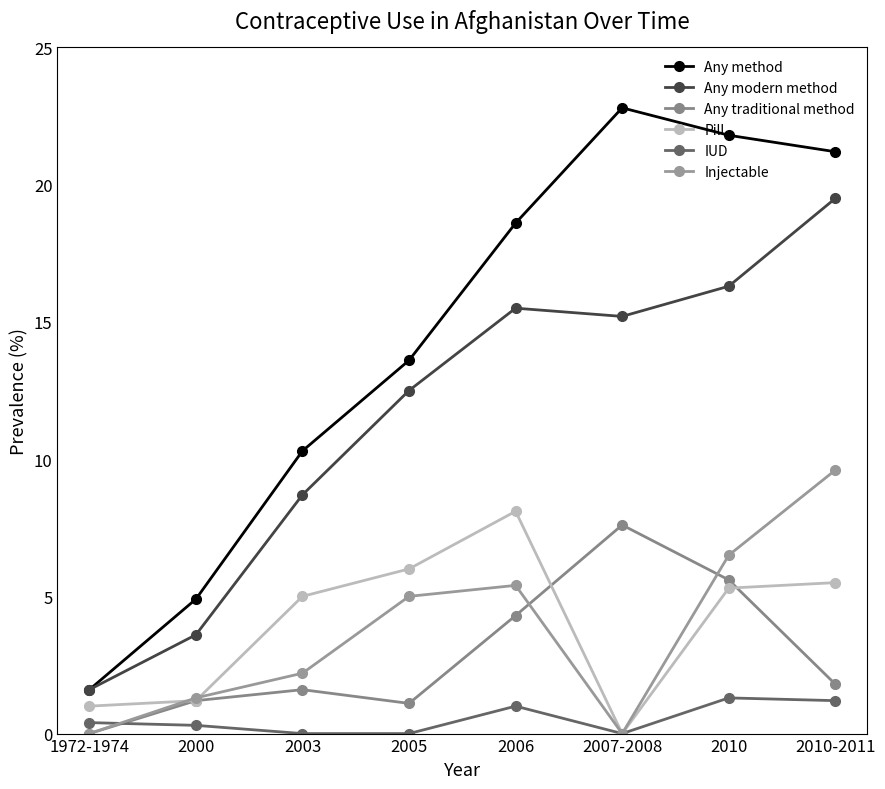

At how many categories does at least one series exceed 7?

6